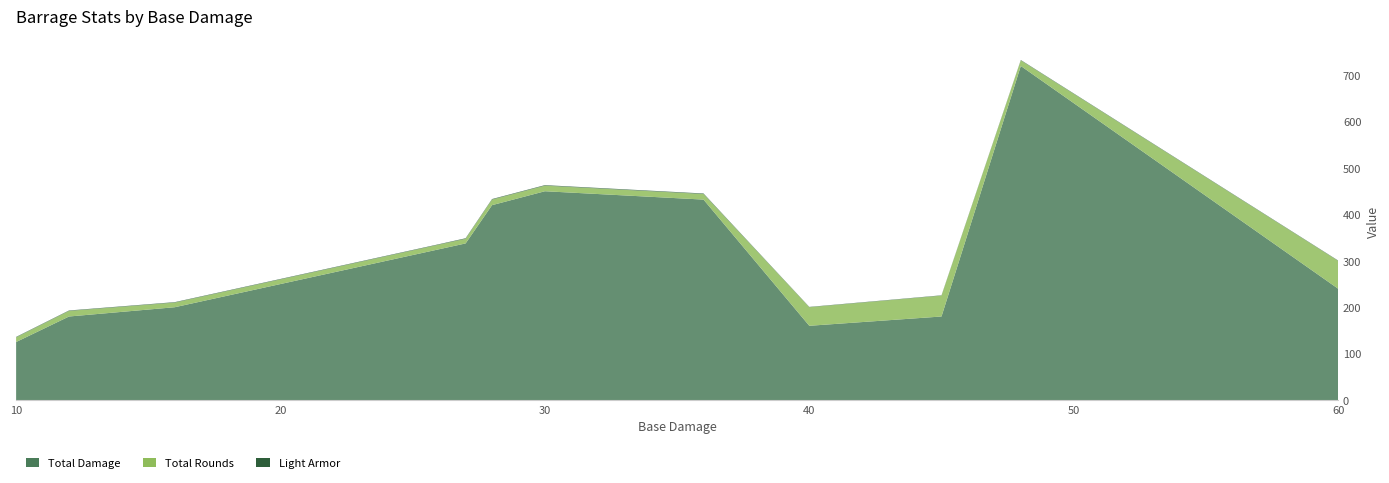

Reading left to right, extract all data points from this chart.

Total Damage: 10=125.0	12=180.0	16=200.0	18=225.0	20=250.0	24=300.0	26=325.0	27=337.5	28=420.0	30=450.0	36=432.0	40=160.0	45=180.0	48=720.0	60=240.0
Total Rounds: 10=10.0	12=12.0	16=10.0	18=10.0	20=10.0	24=10.0	26=10.0	27=10.0	28=12.0	30=12.0	36=12.0	40=40.0	45=45.0	48=12.0	60=60.0
Light Armor: 10=1.0	12=1.0	16=1.0	18=1.0	20=1.0	24=1.0	26=1.0	27=1.2	28=1.2	30=1.2	36=1.2	40=0.7	45=0.7	48=0.9	60=0.8